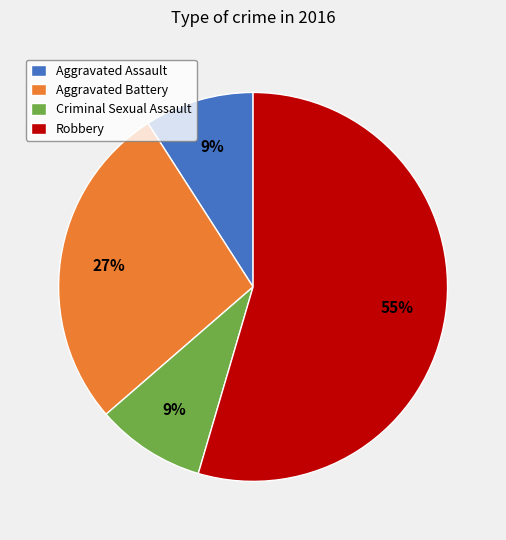

Is the sum of Criminal Sexual Assault and Robbery greater than half?

Yes